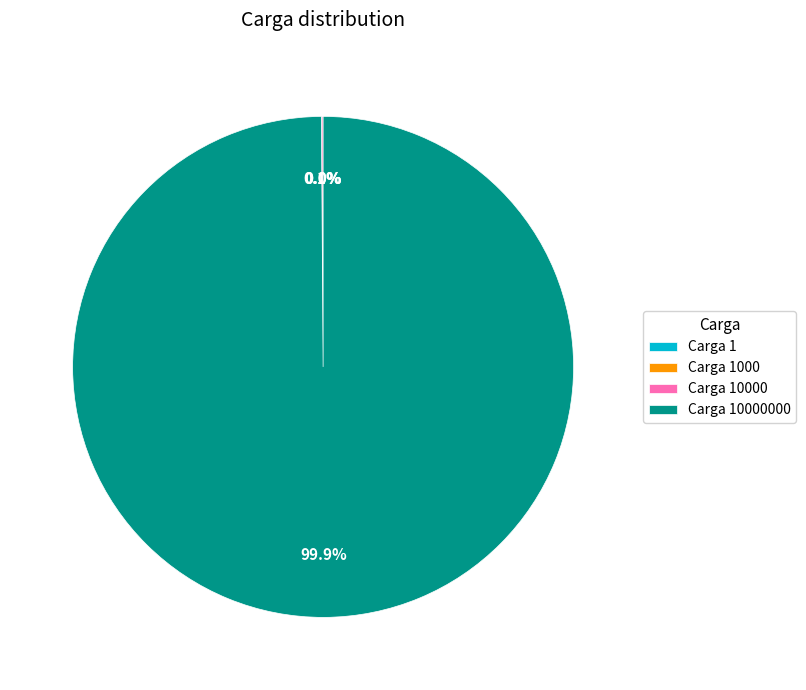

Does any single category account for the majority?

Yes